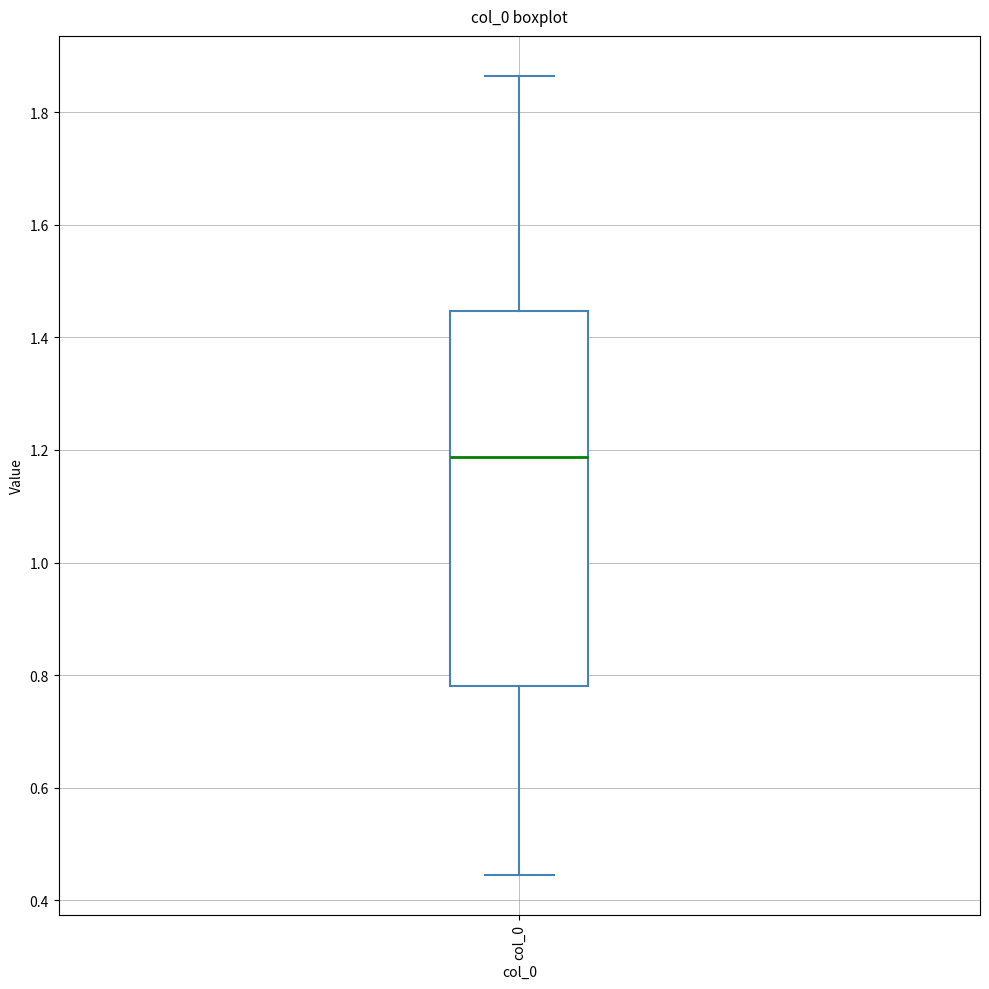

Where does the upper whisker of the box for col_0 end on the y-axis? The values are not printed on the chart, so give them approximately, as read against the axis.

1.86